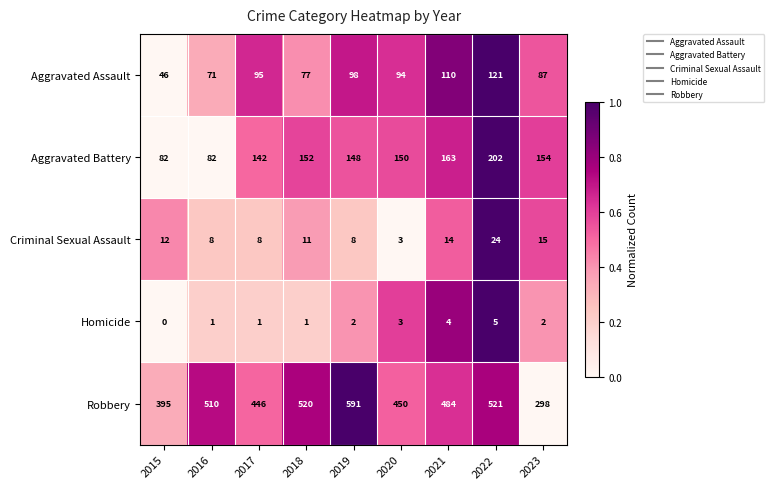

How many categories are shown in the chart?

9